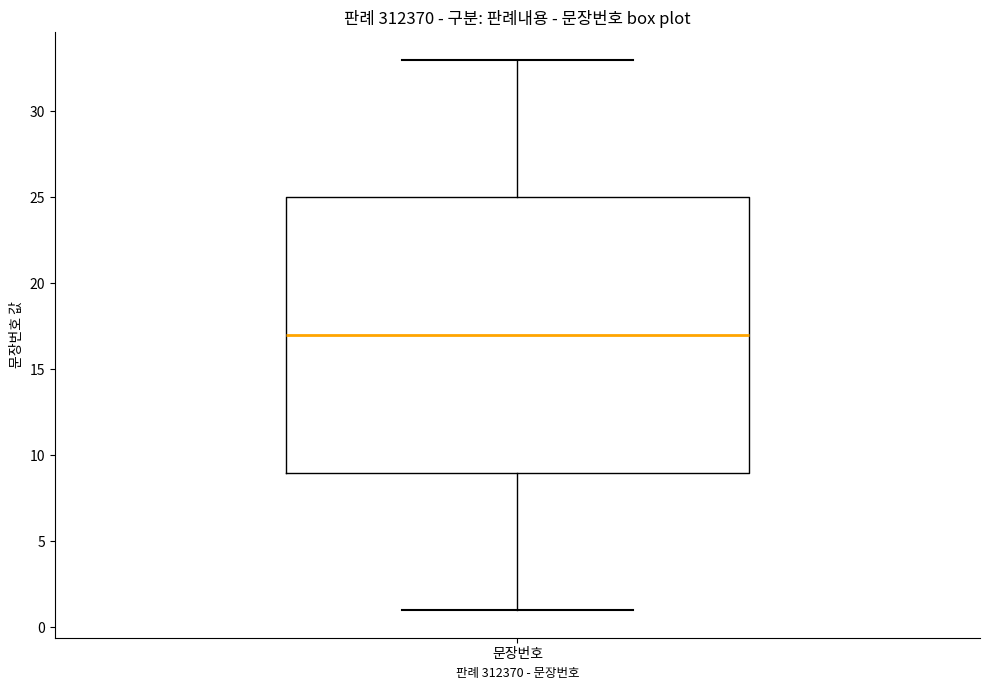

Read this box plot against the y-axis: the position of the median line, the range covered by the box, and the ends of both whiskers. The values are not printed on the chart, so give them approximately, as read against the axis.

median 17, box 9 to 25, whiskers 1 to 33